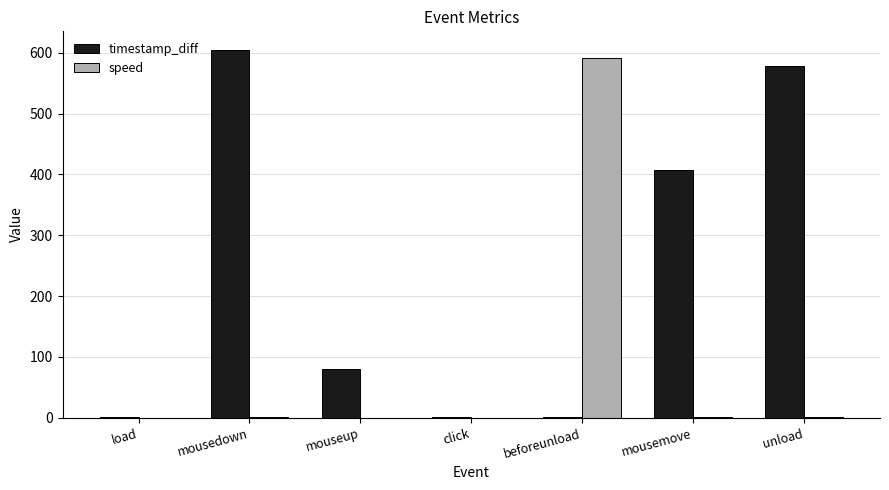

What is the sum of all speed values?

594.9